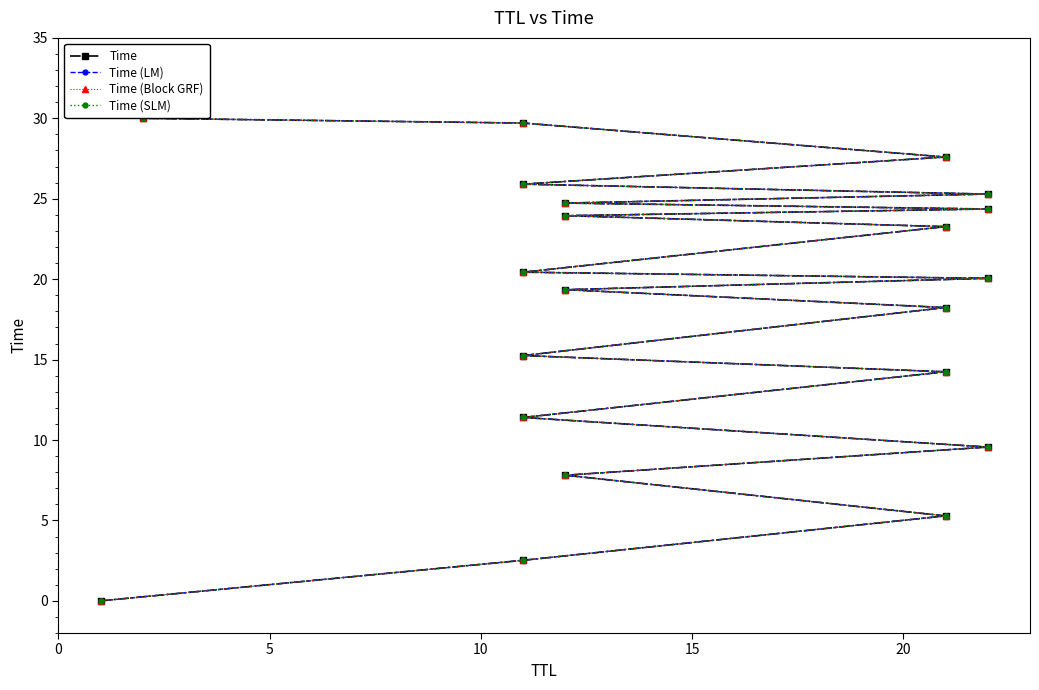

True or false: Time and Time (SLM) cross at least once.

False